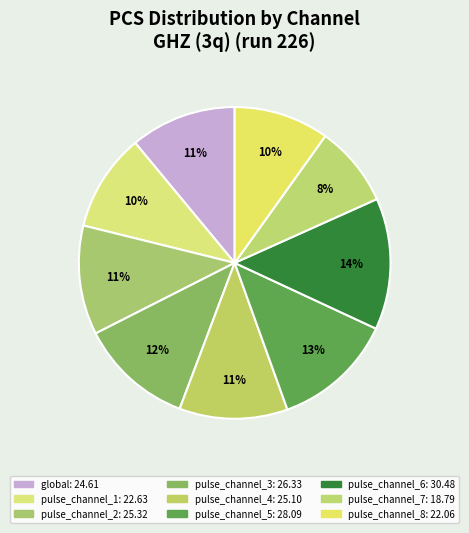

To the nearest percent, what is the difference between the pulse_channel_5 and pulse_channel_7 slice percentages?

4%